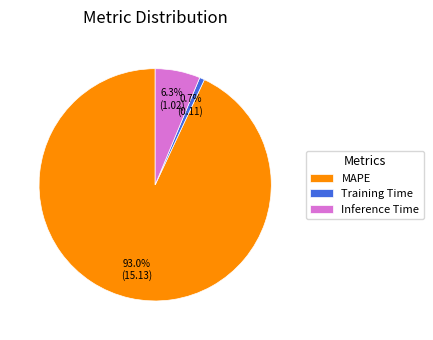

Which category has the smallest portion of the pie?

Training Time